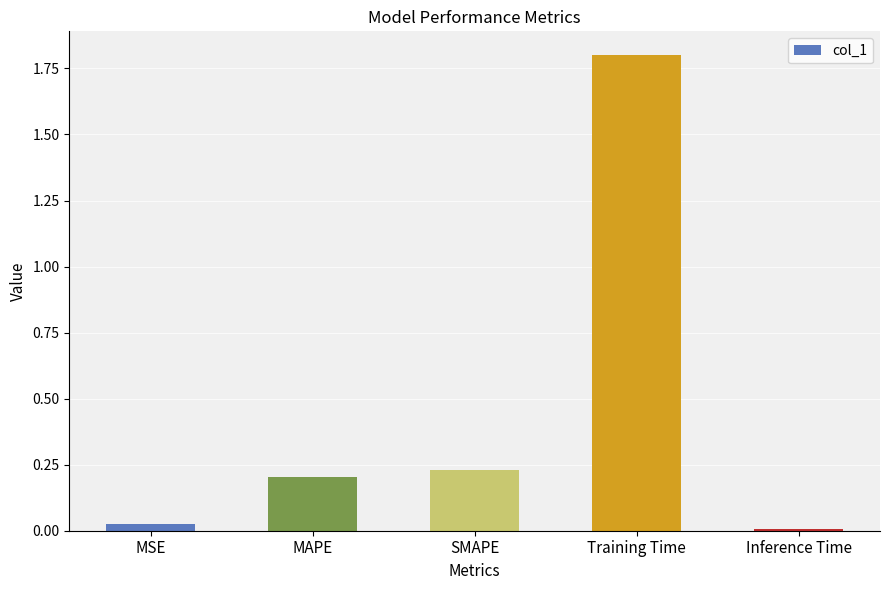

Is it true that the value at Inference Time is 0.0?

True